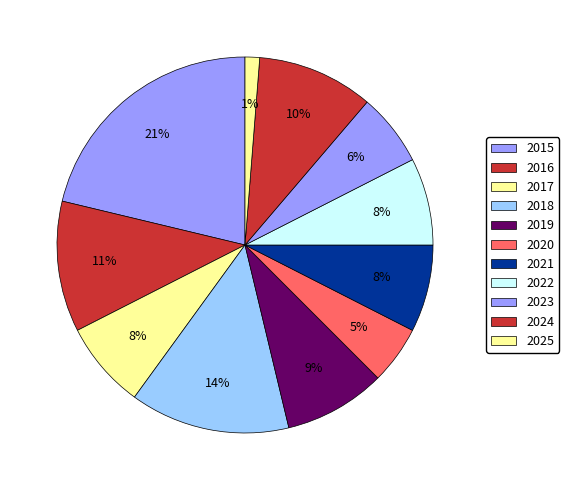

Count the number of slices in the pie.

11